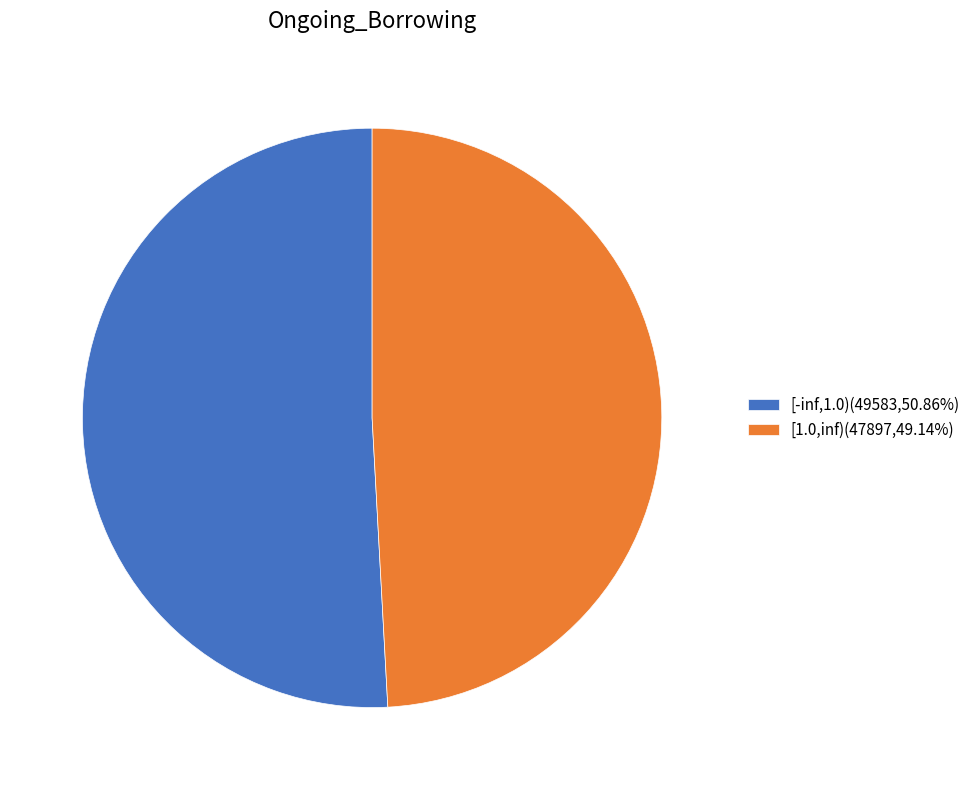

What is the ratio of the value at [-inf,1.0)(49583,50.86%) to the value at [1.0,inf)(47897,49.14%)?

1.0